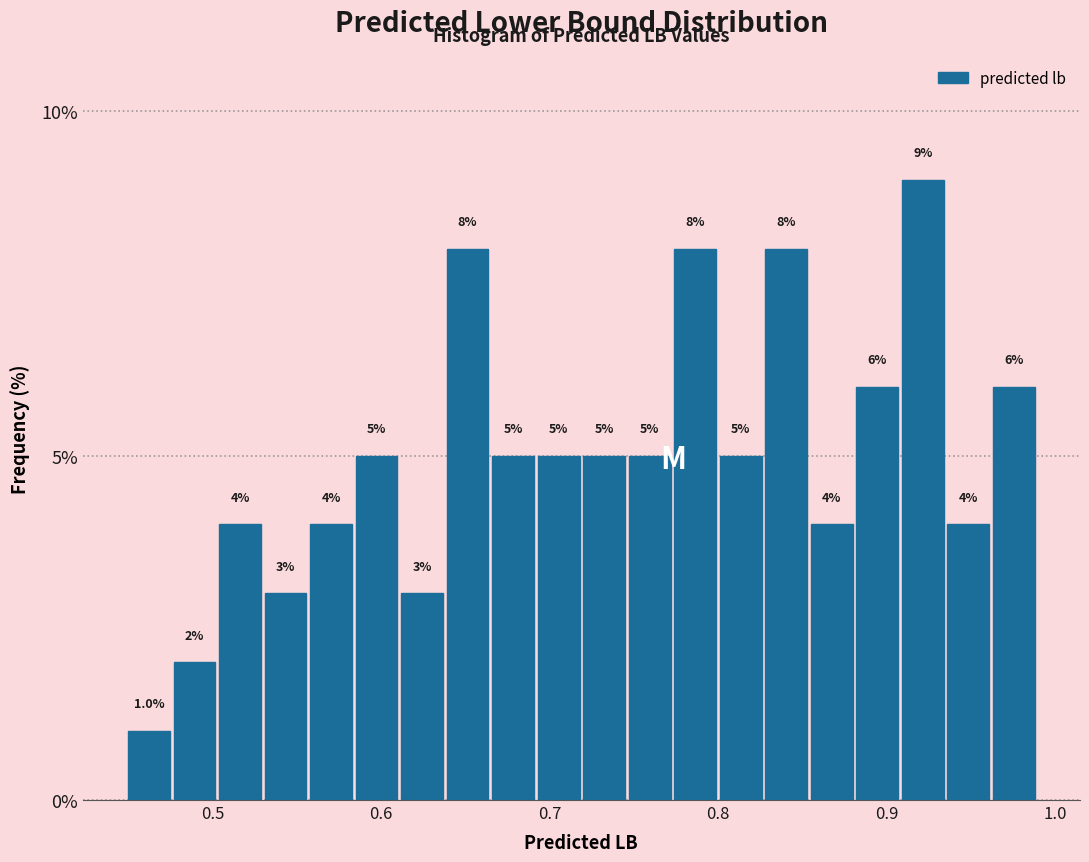

Read against the x-axis, roughly where is the centre of the tallest bar?

0.92